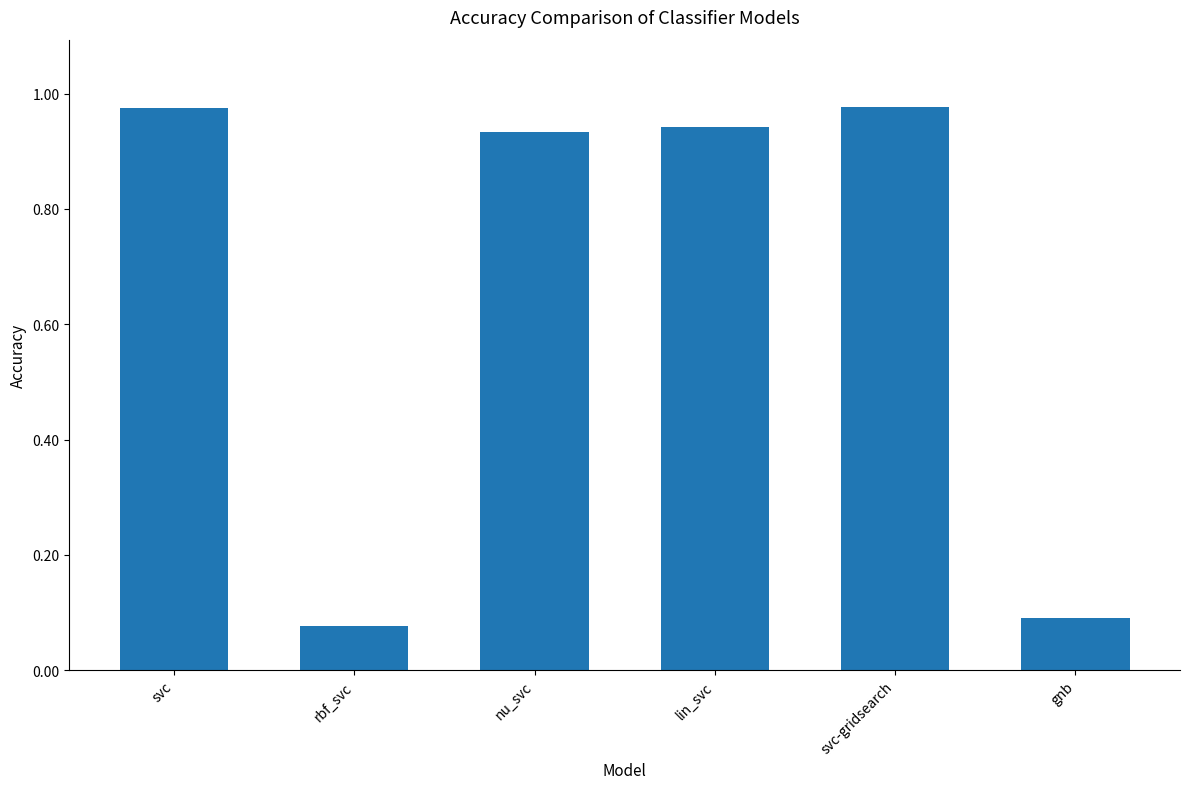

What is the sum of all values?

4.0